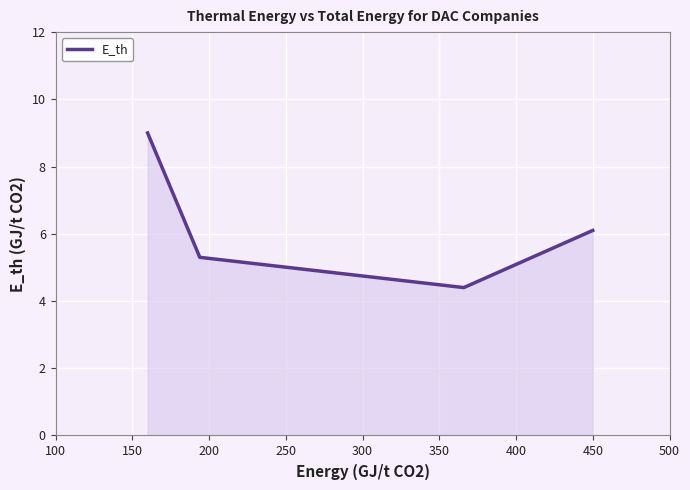

True or false: the data has more than 2 interior local peaks.

False